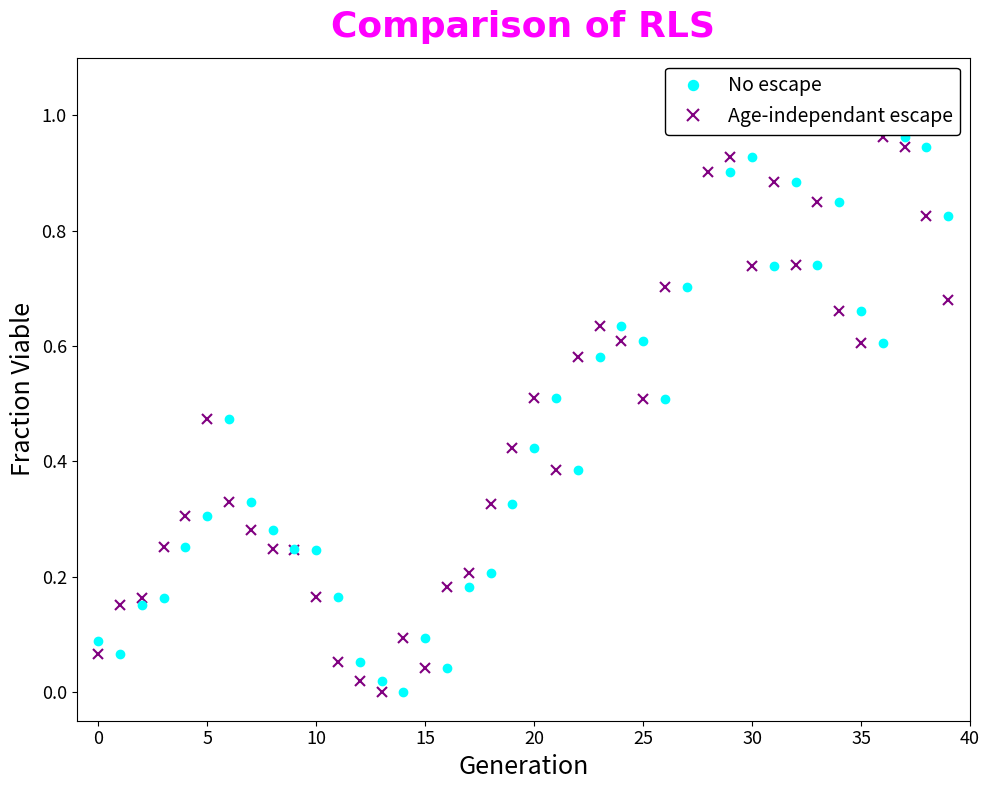

Rank the series at 10 from highest to lowest value.

Age-independant escape, No escape